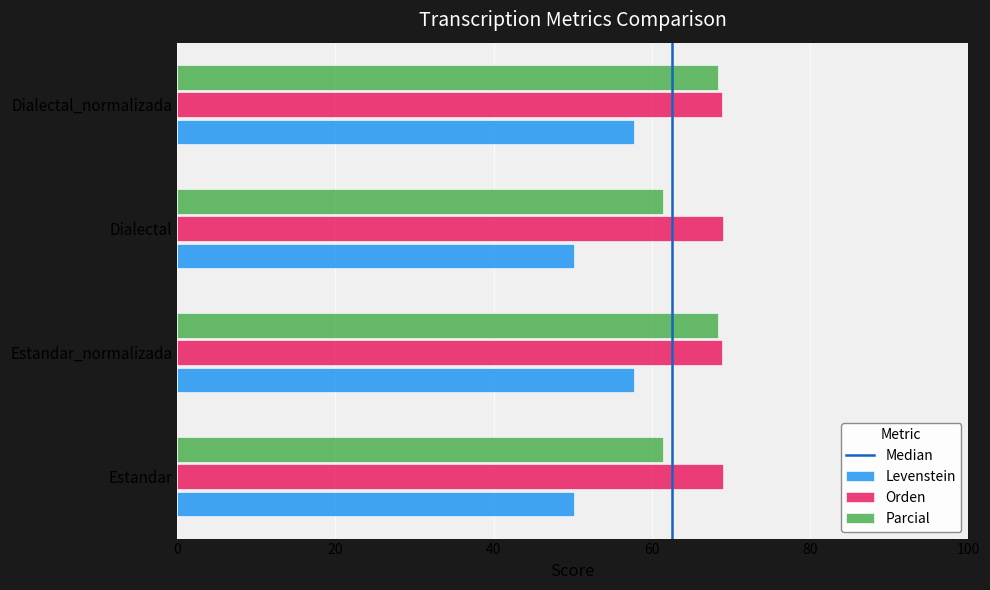

Which series has the largest range (max minus min)?

Levenstein